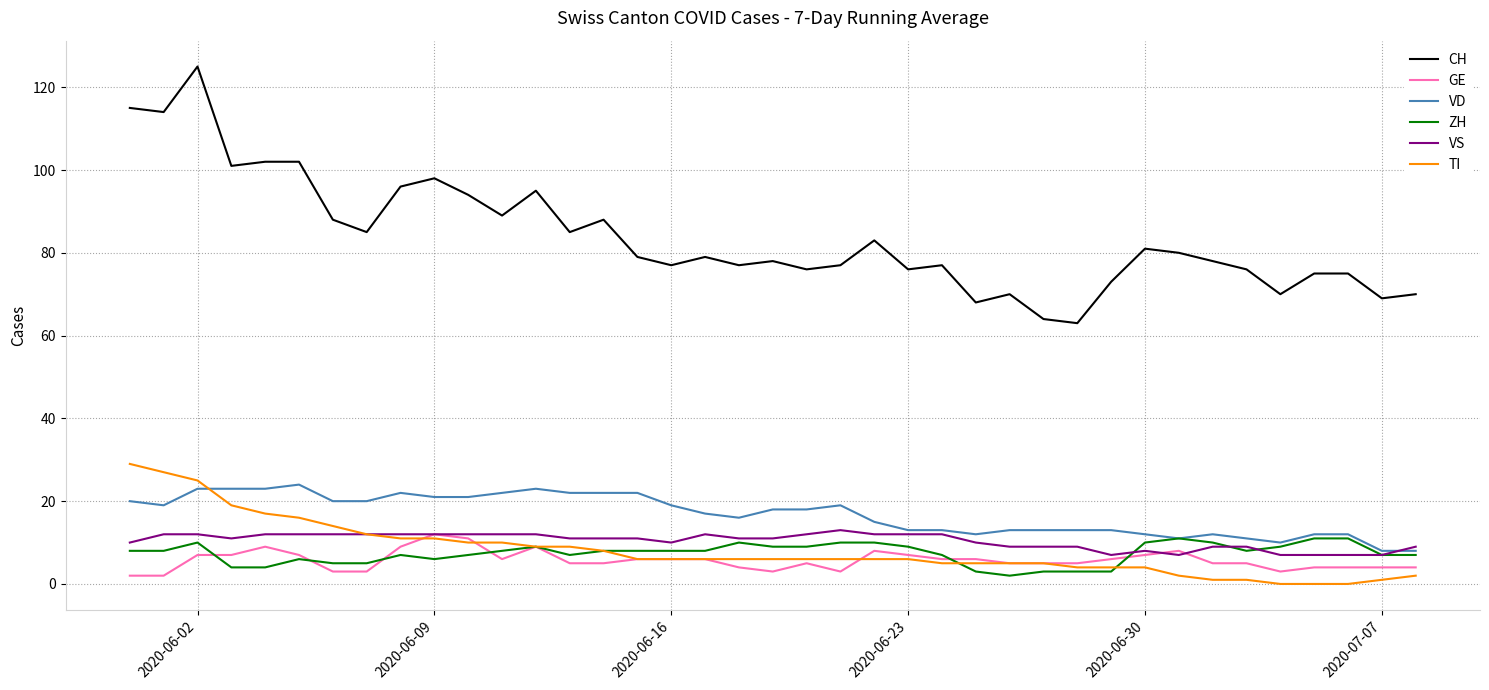

How many series are shown in this chart?

6